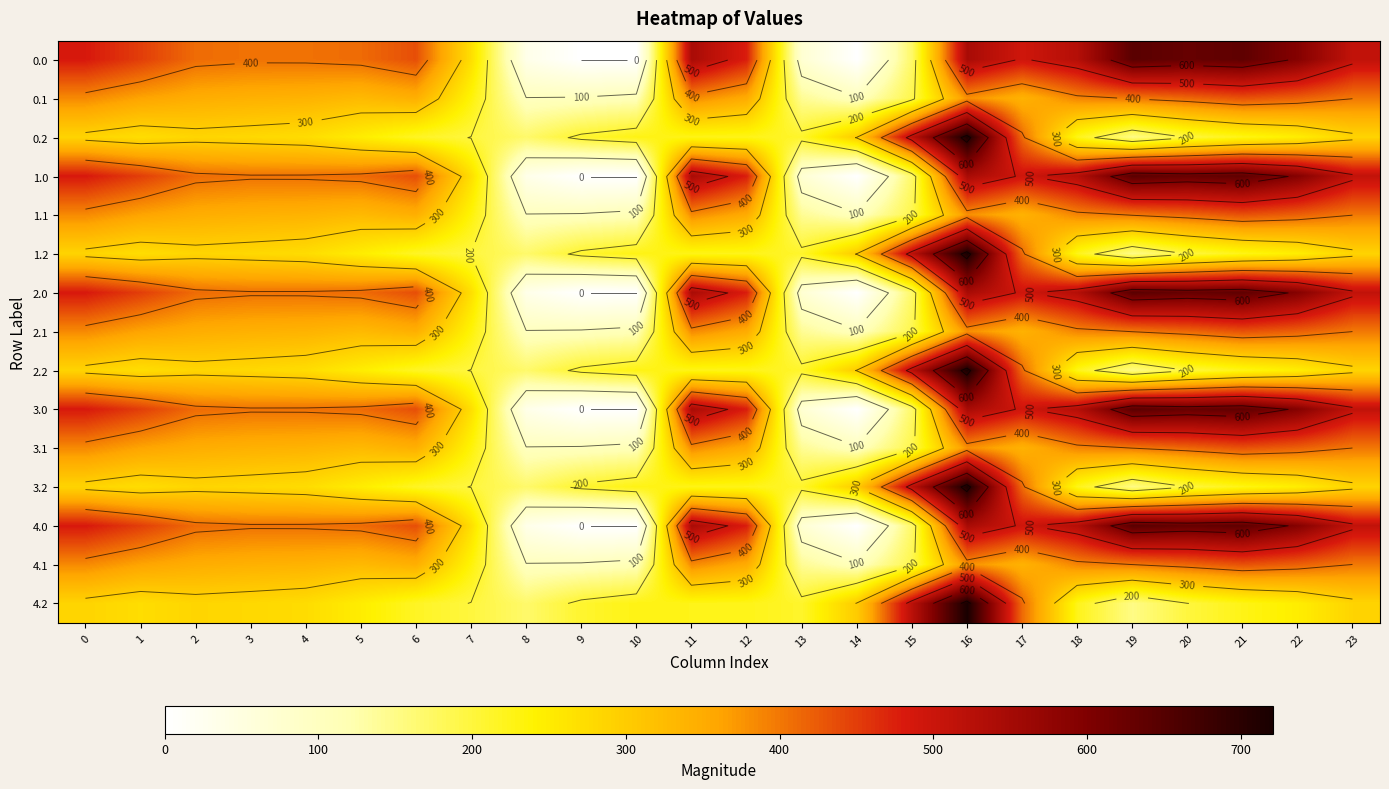

What is the approximate value of 1.1 at 10?

114.0